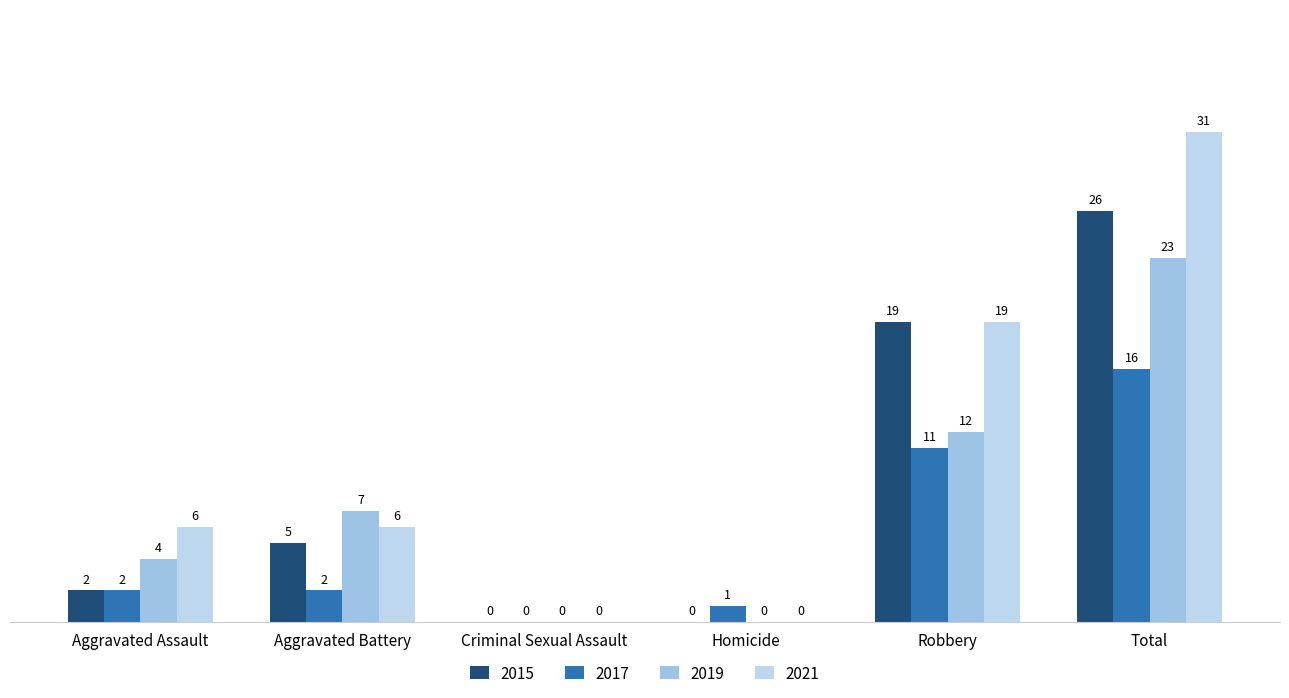

What is the difference between the maximum and minimum values in the 2015 series?

26